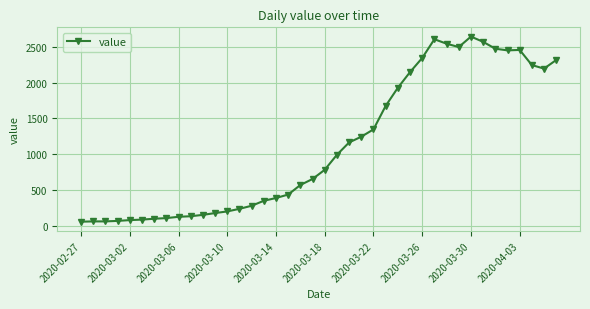

How many data points are less than 784?

20